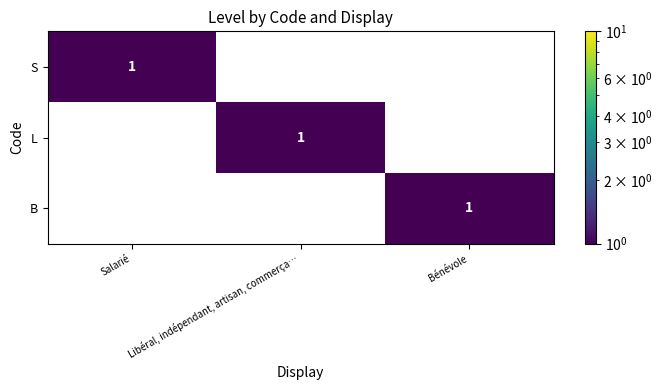

What is the difference between the S values at Salarié and Bénévole?

1